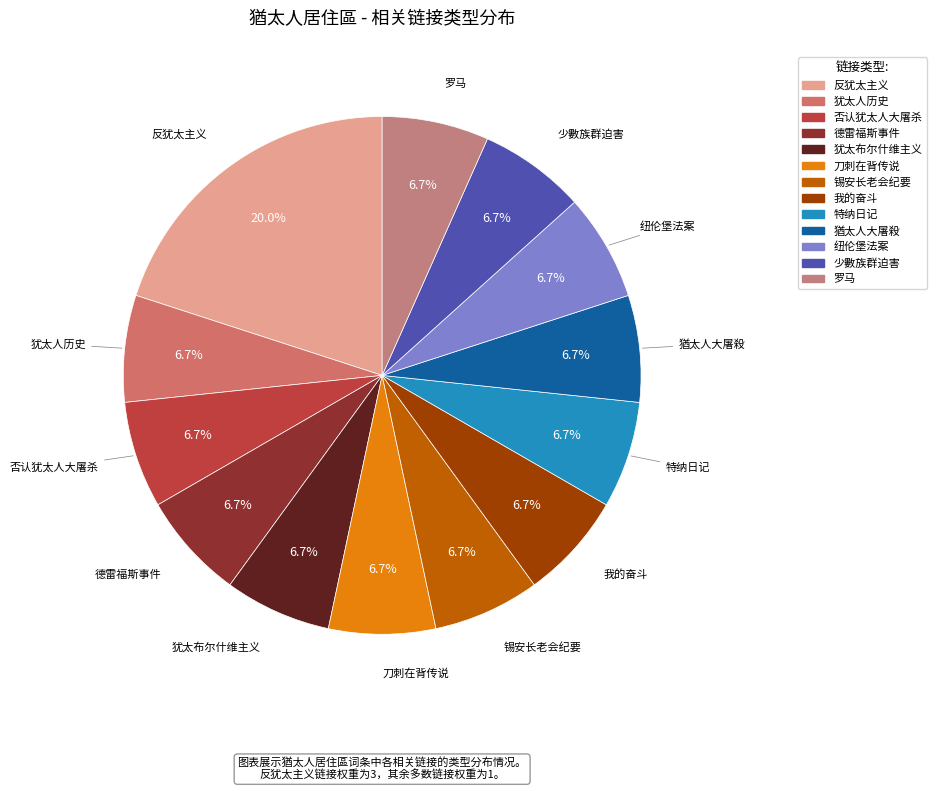

To the nearest percent, what portion does 少數族群迫害 represent?

7%